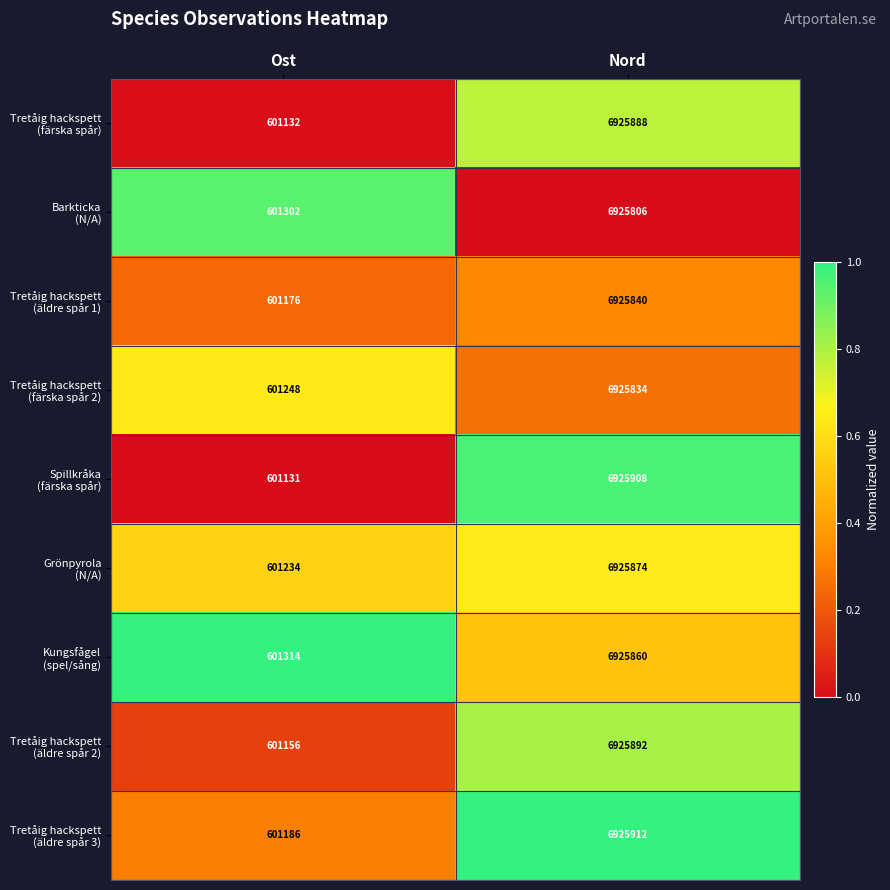

At which category does the chart reach its peak across all series?

Nord